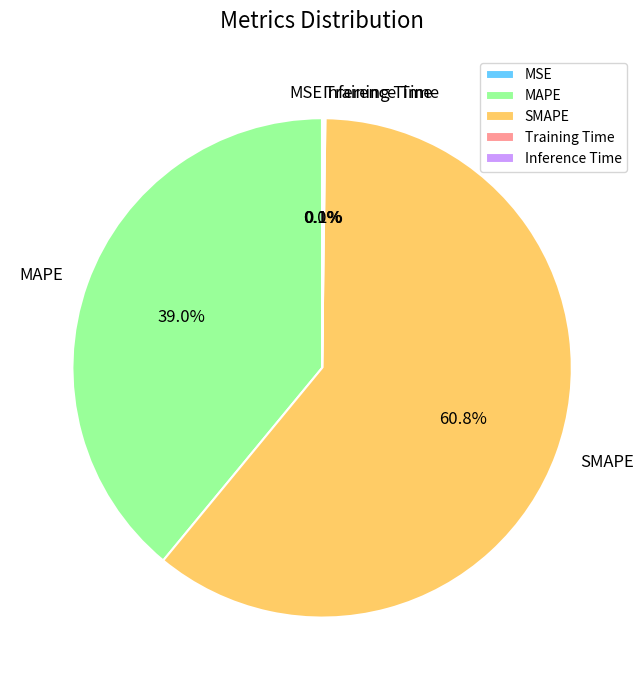

The SMAPE slice represents 61% of the pie. True or false?

True